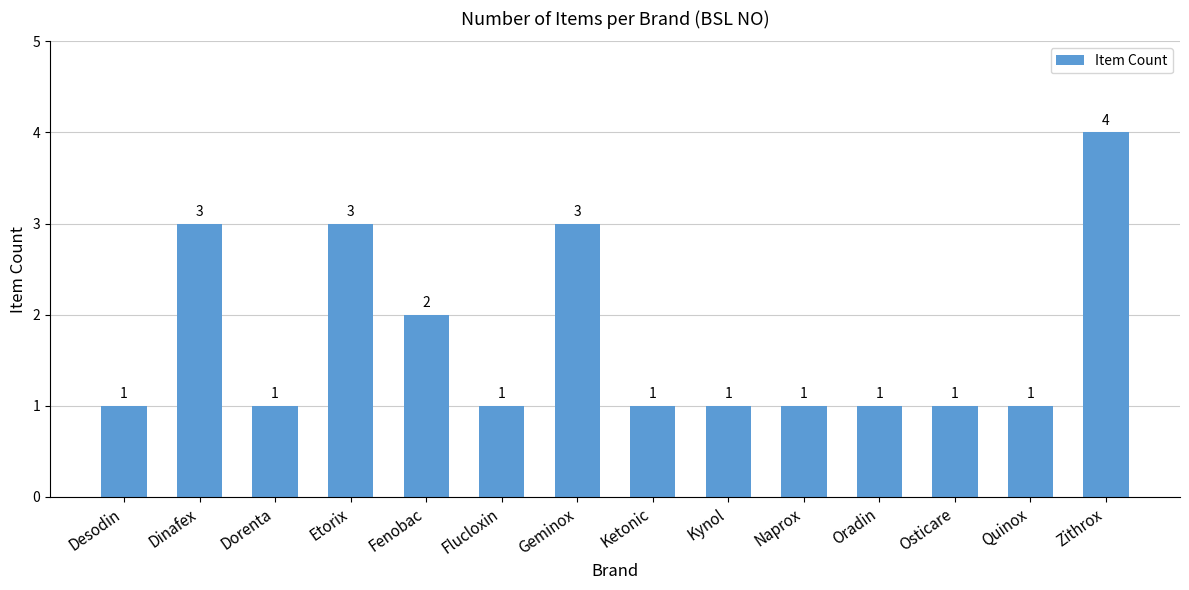

What is the greatest value displayed?

4